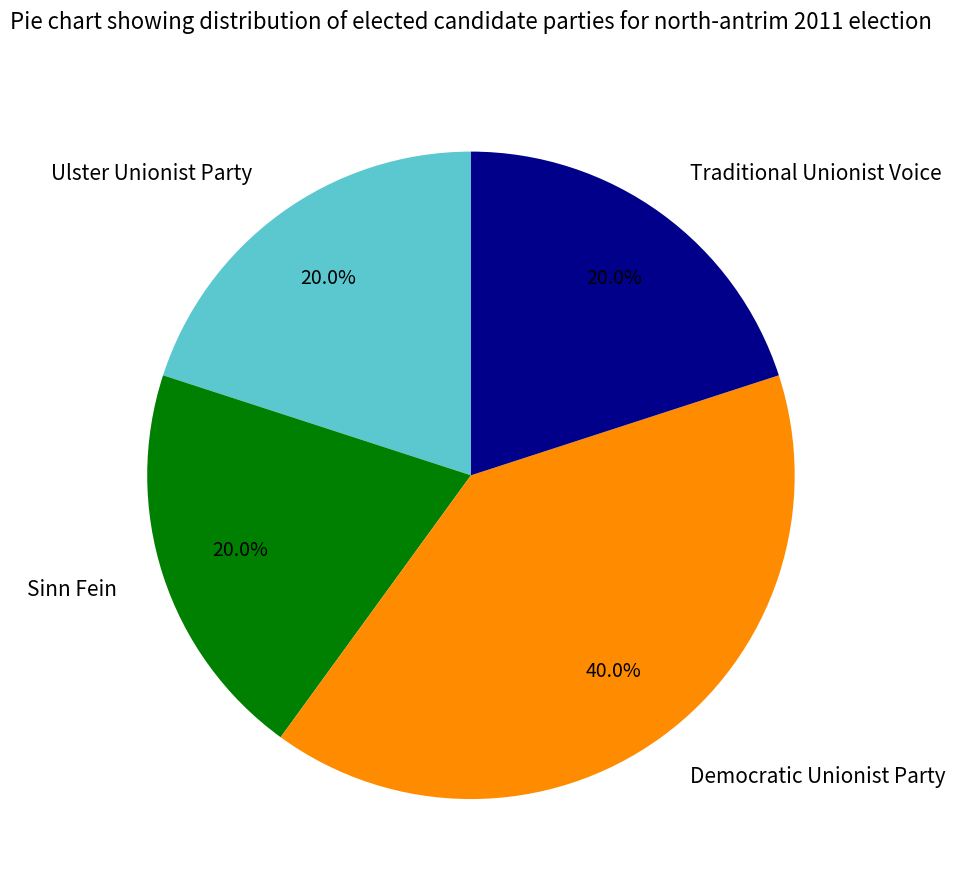

Is there any slice that represents more than half of the pie?

No